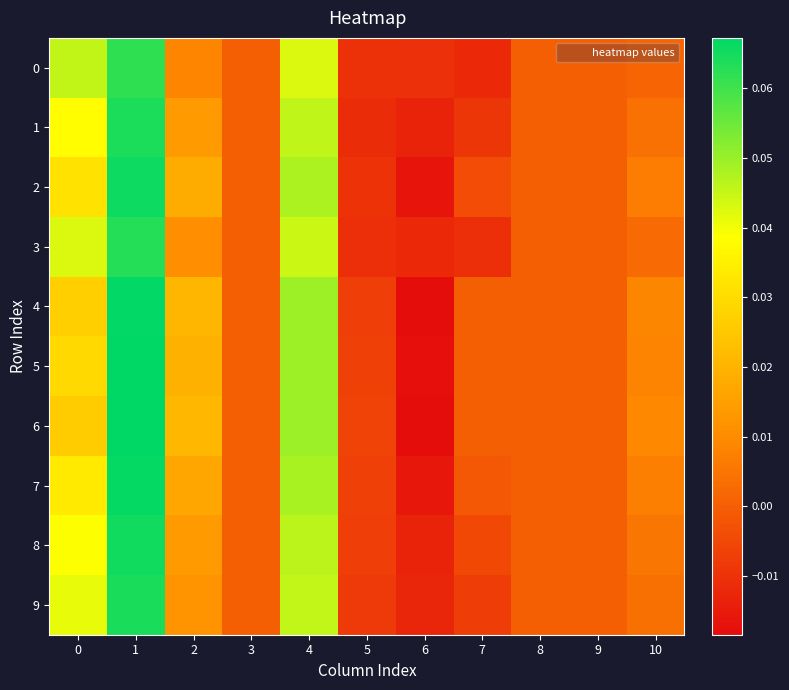

Between 3 and 6, which series saw the biggest shift?

4